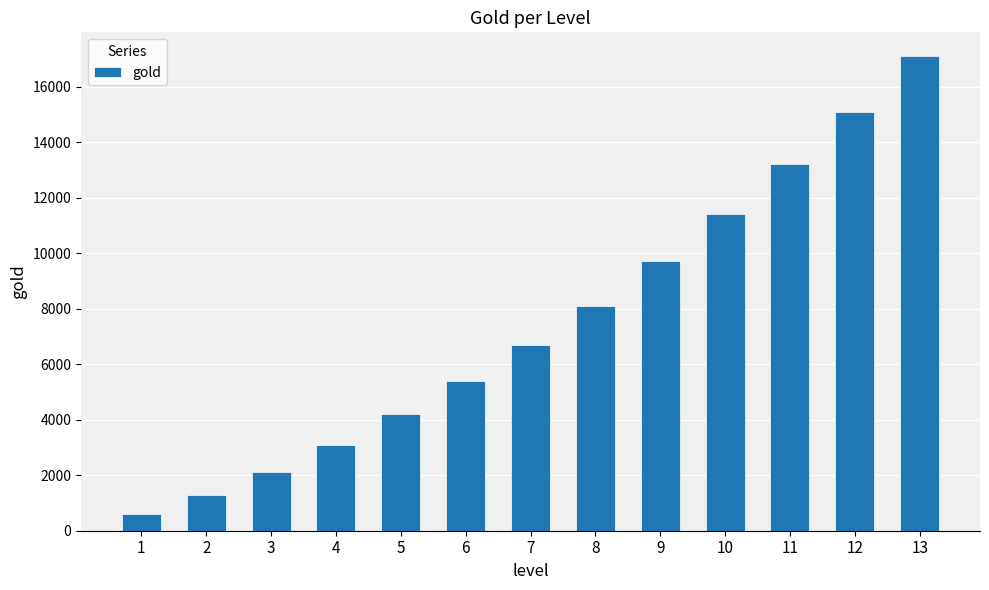

What is the sum of the values at 11 and 10?

24600